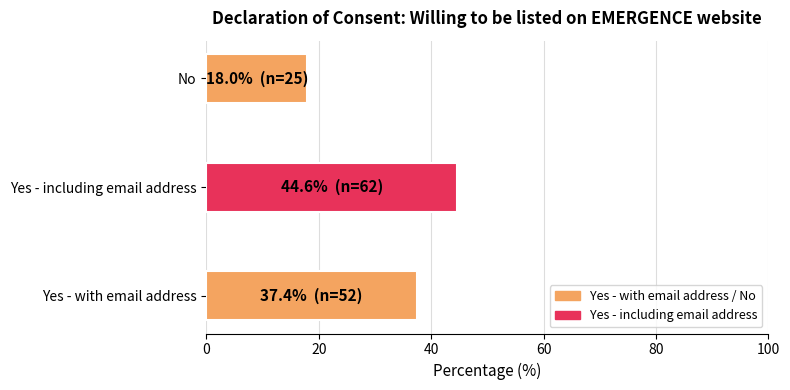

Is it true that the value at Yes - including email address is 17.5?

False